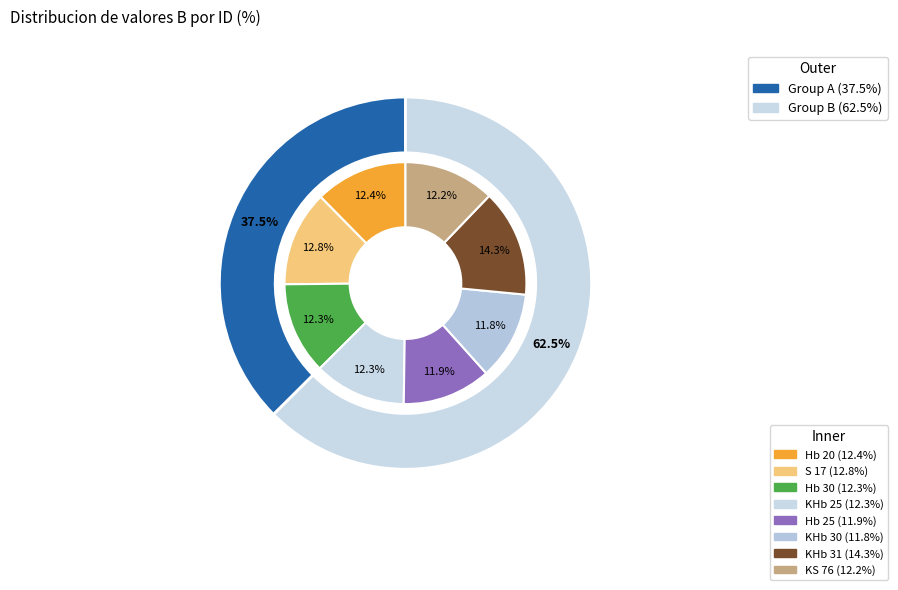

Which slice is the smallest?

KHb 30